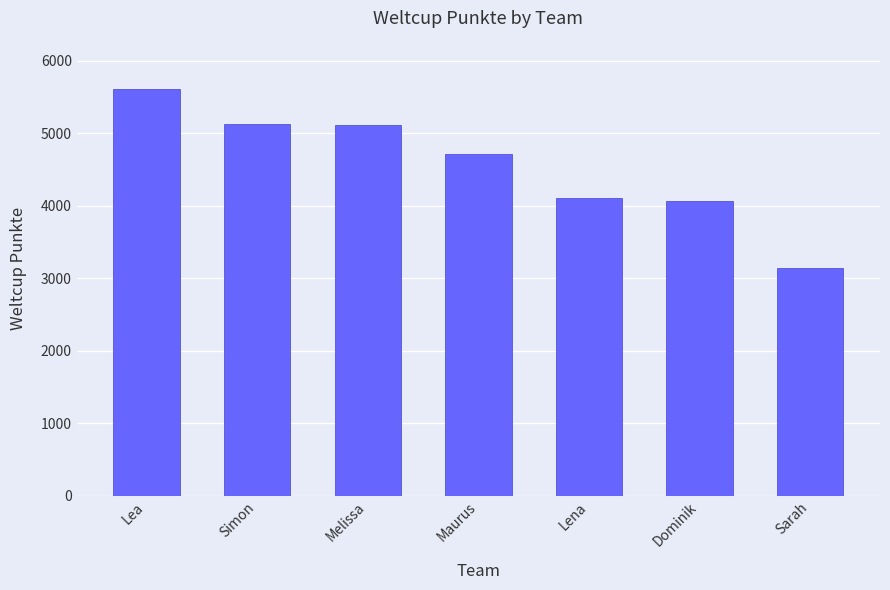

Count the number of categories in the chart.

7